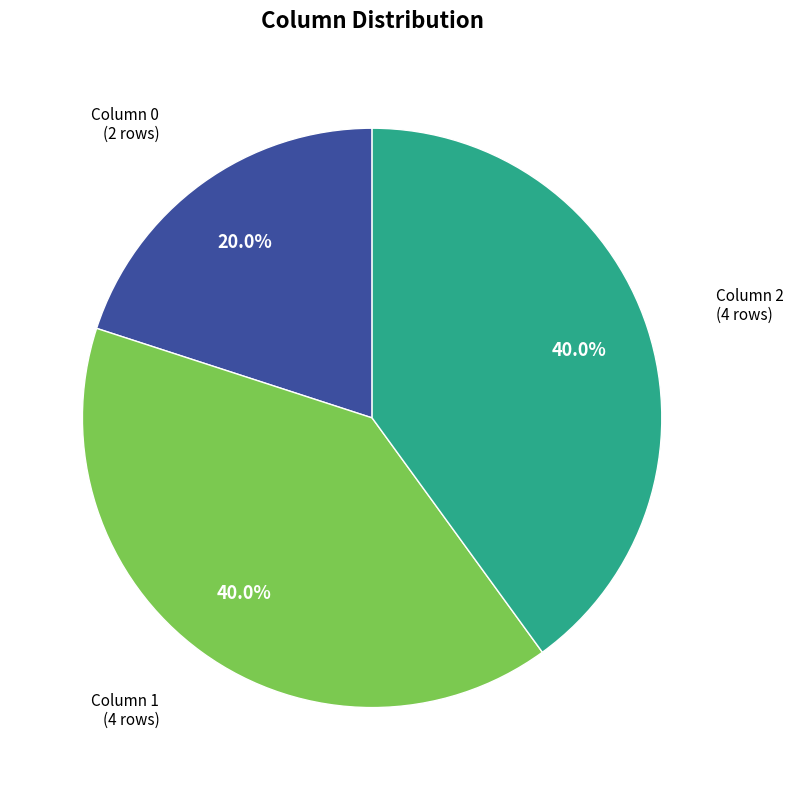

Is there a majority slice in this chart?

No